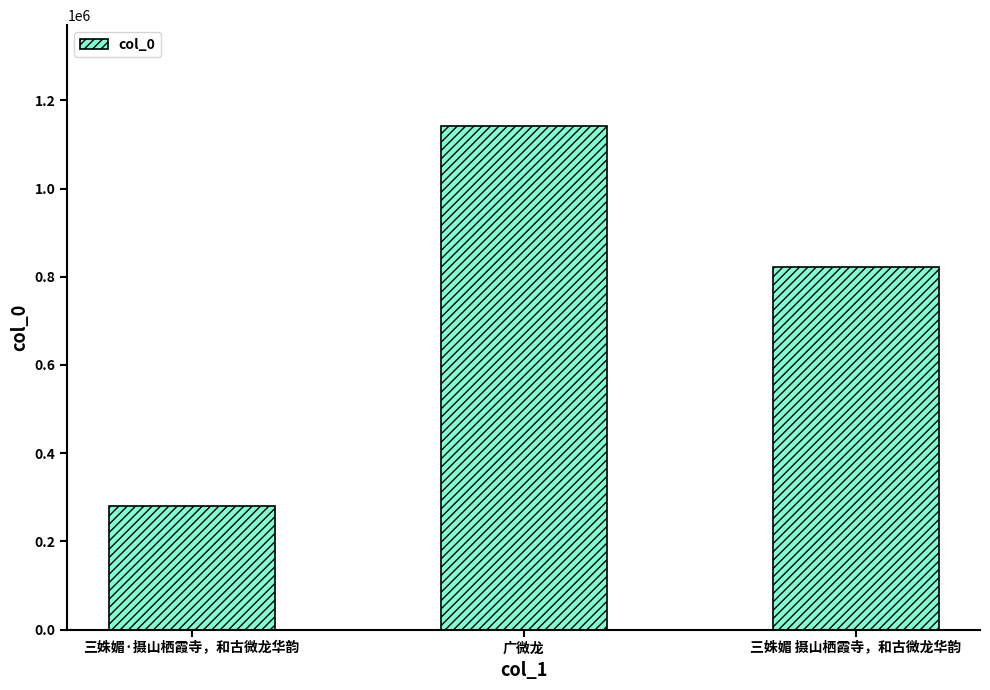

How many values are below 822713?

1